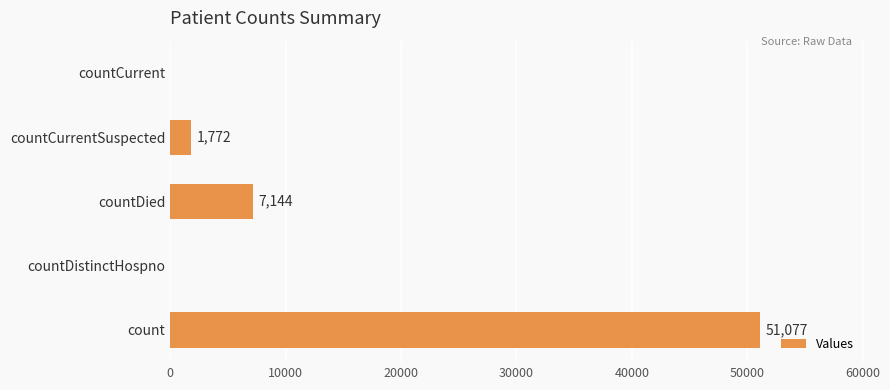

What is the change in value from countCurrentSuspected to countCurrent?

-1772